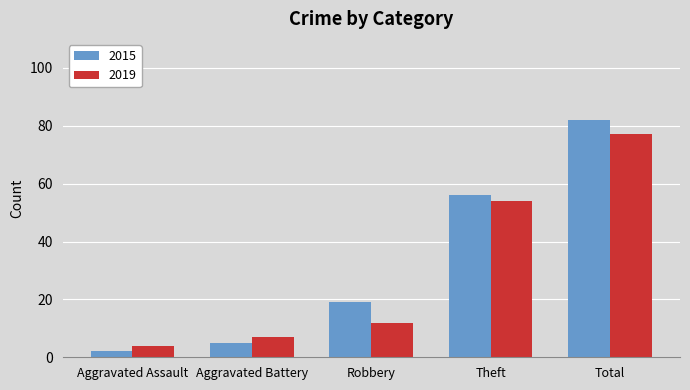

What position from the right is Theft?

2